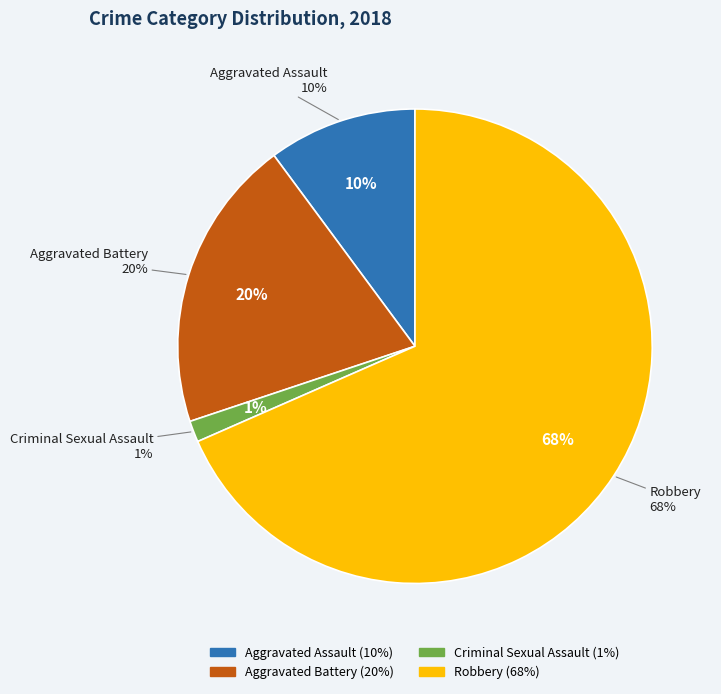

True or false: Aggravated Assault accounts for 3% of the total.

False